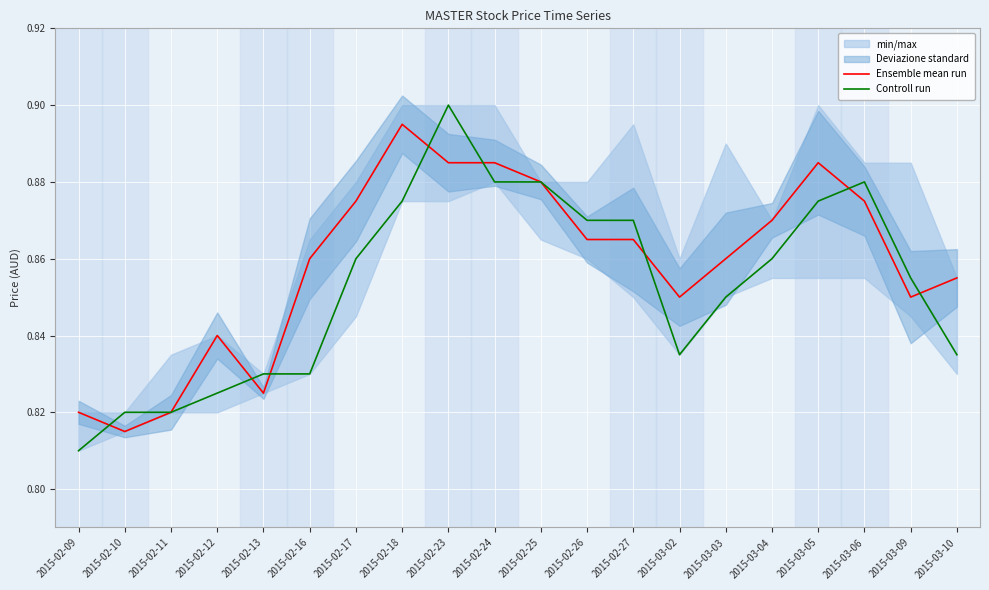

What is the greatest value displayed?

0.9